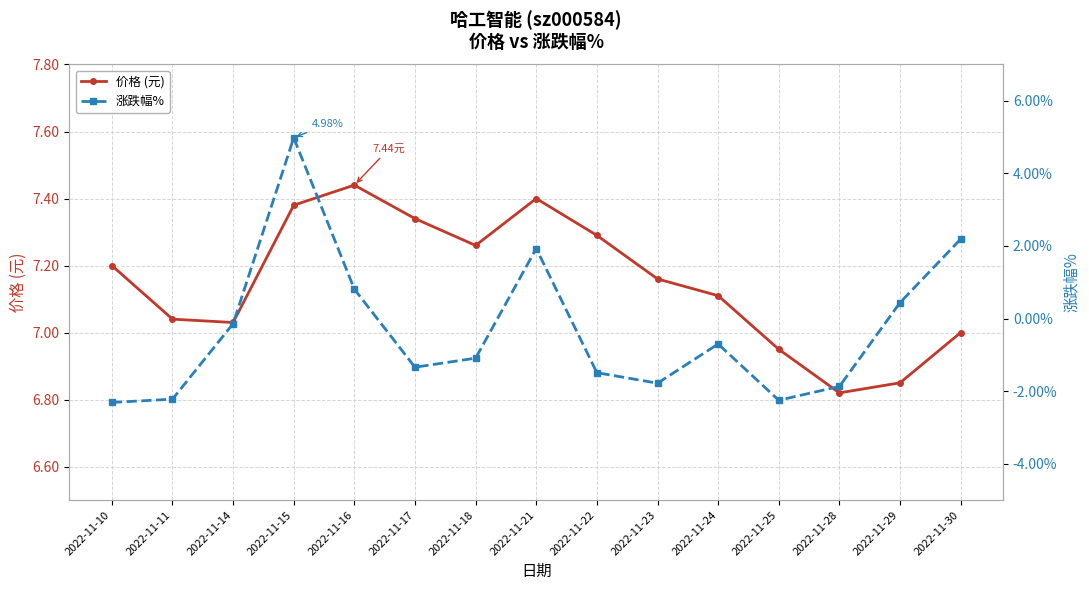

True or false: 涨跌幅% has a value of 1.2 at 2022-11-16.

False